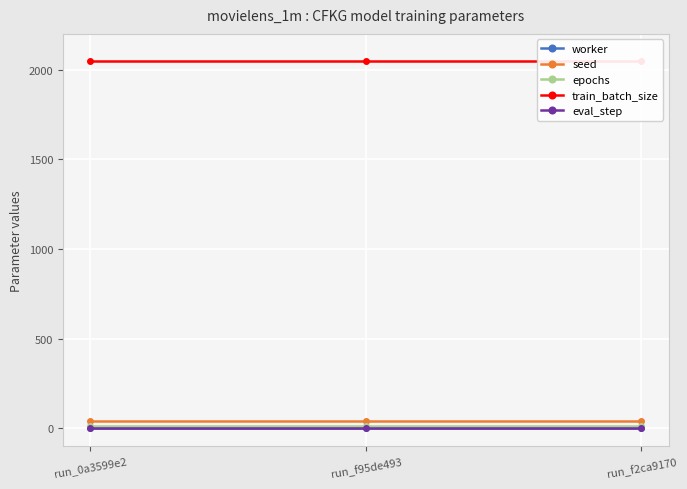

At how many categories does at least one series exceed 999?

3